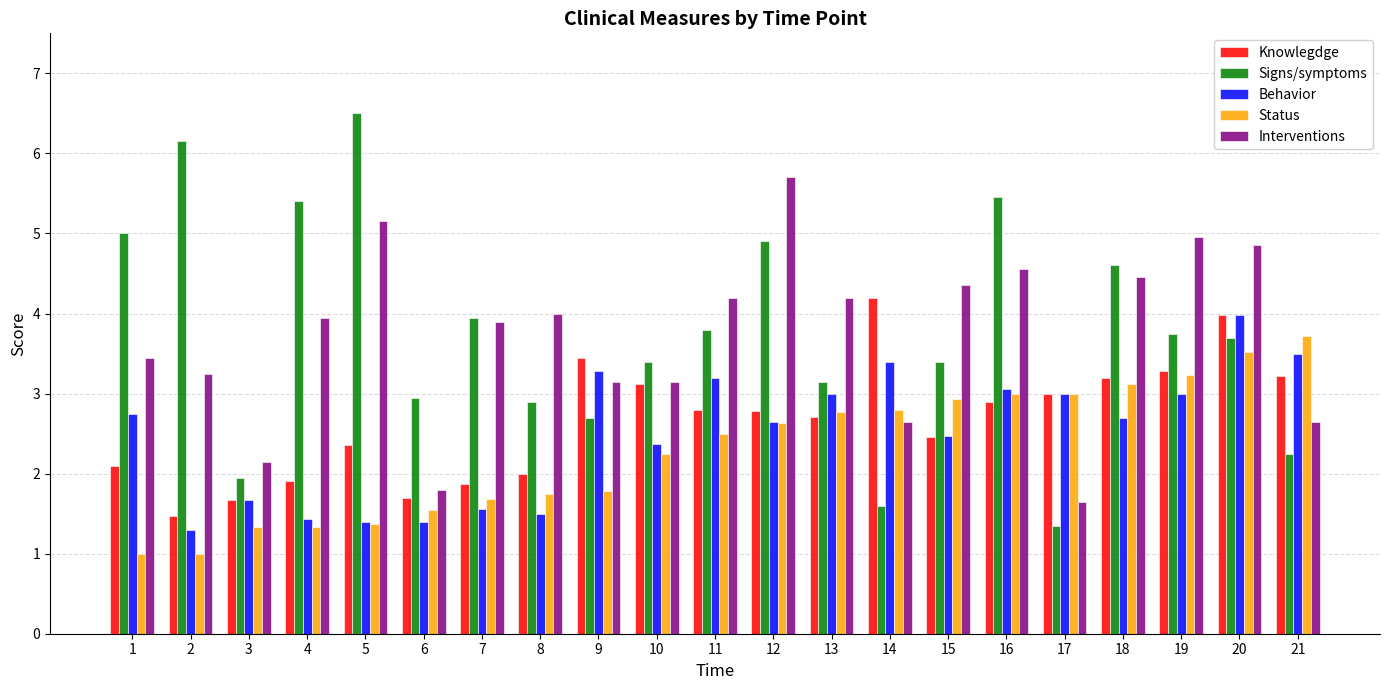

True or false: Interventions has a value of 2.6 at 14.

True